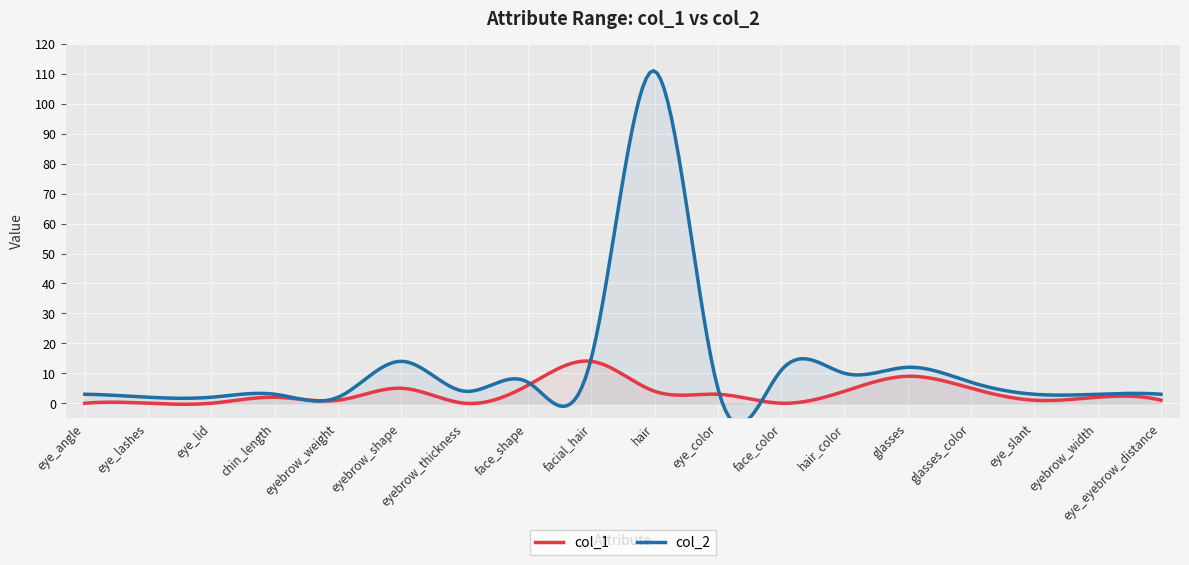

True or false: col_1 and col_2 intersect in this chart.

False